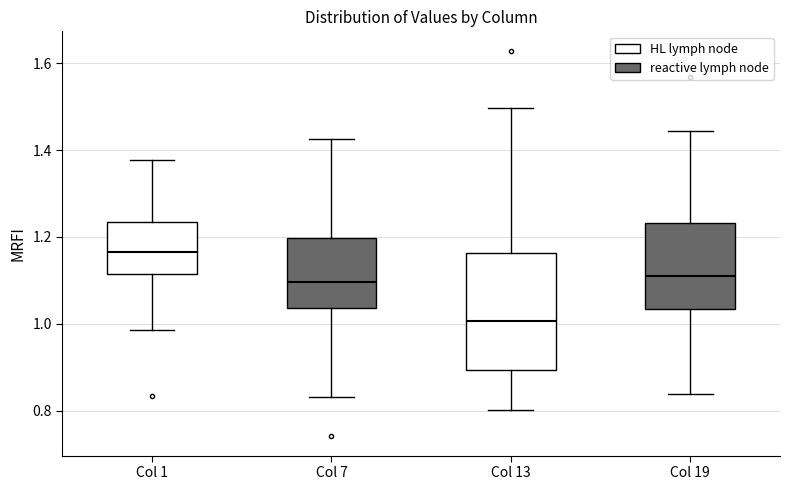

Where is the lower edge of the box for Col 7 on the y-axis? The values are not printed on the chart, so give them approximately, as read against the axis.

1.04